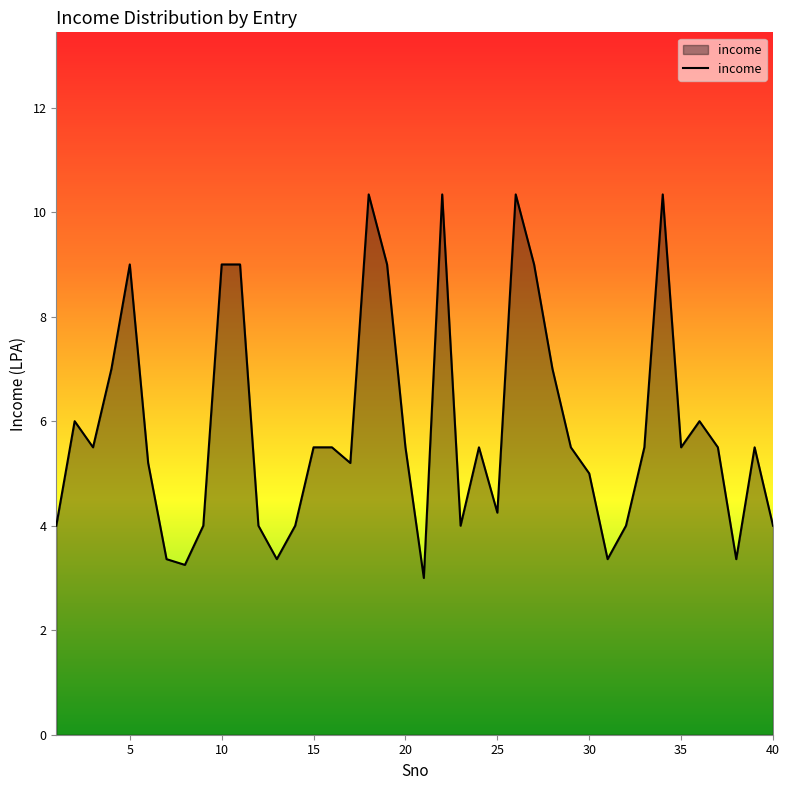

Does the chart display data point markers on the line(s)?

No